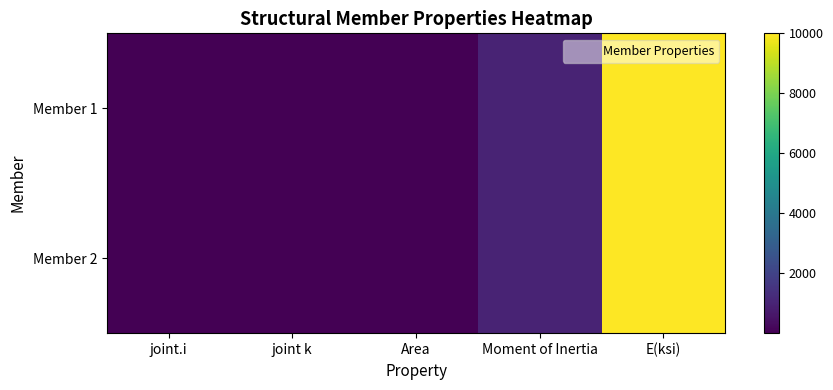

At how many categories does at least one series exceed 6052?

1